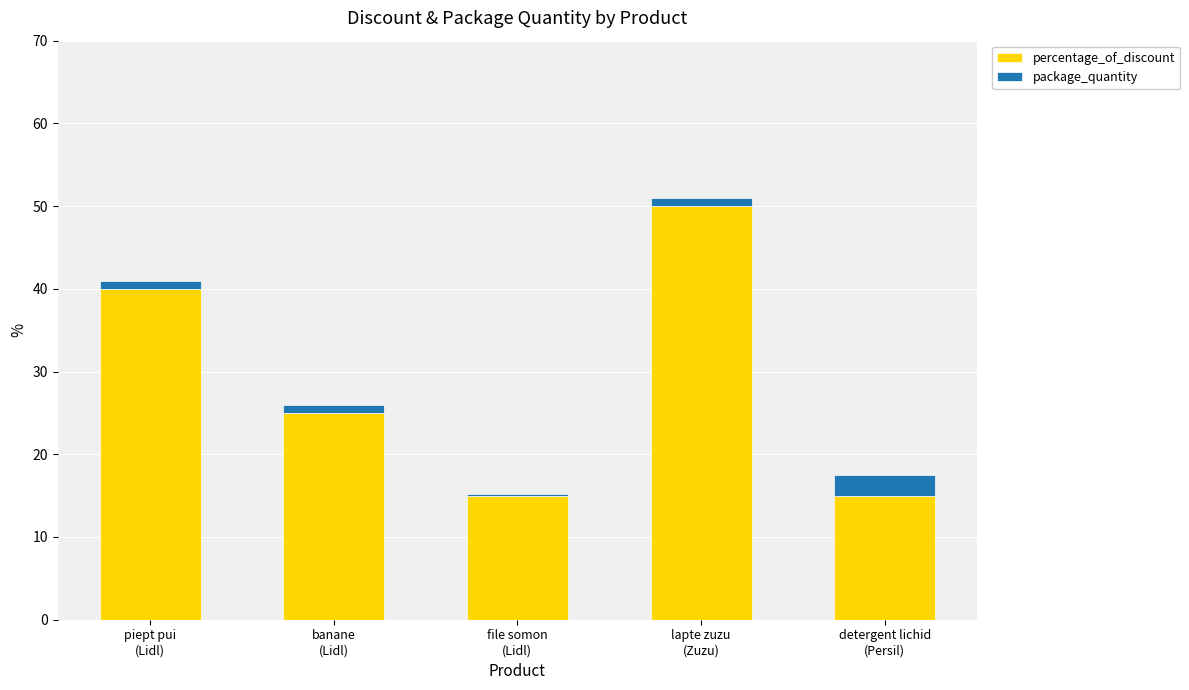

What is the maximum value for percentage_of_discount?

50.0